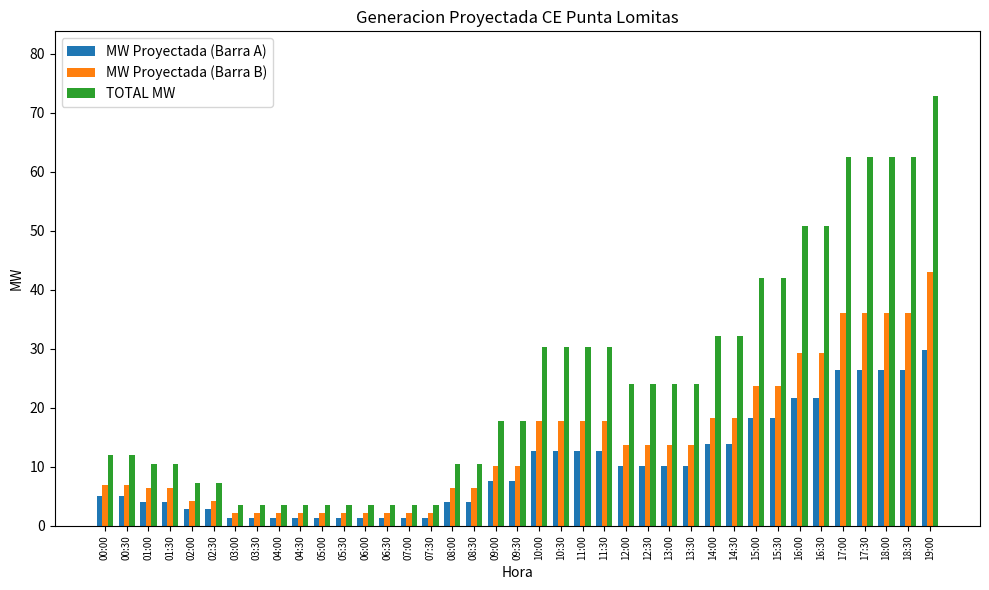

List the series in order of their peak value, lowest first.

MW Proyectada (Barra A), MW Proyectada (Barra B), TOTAL MW